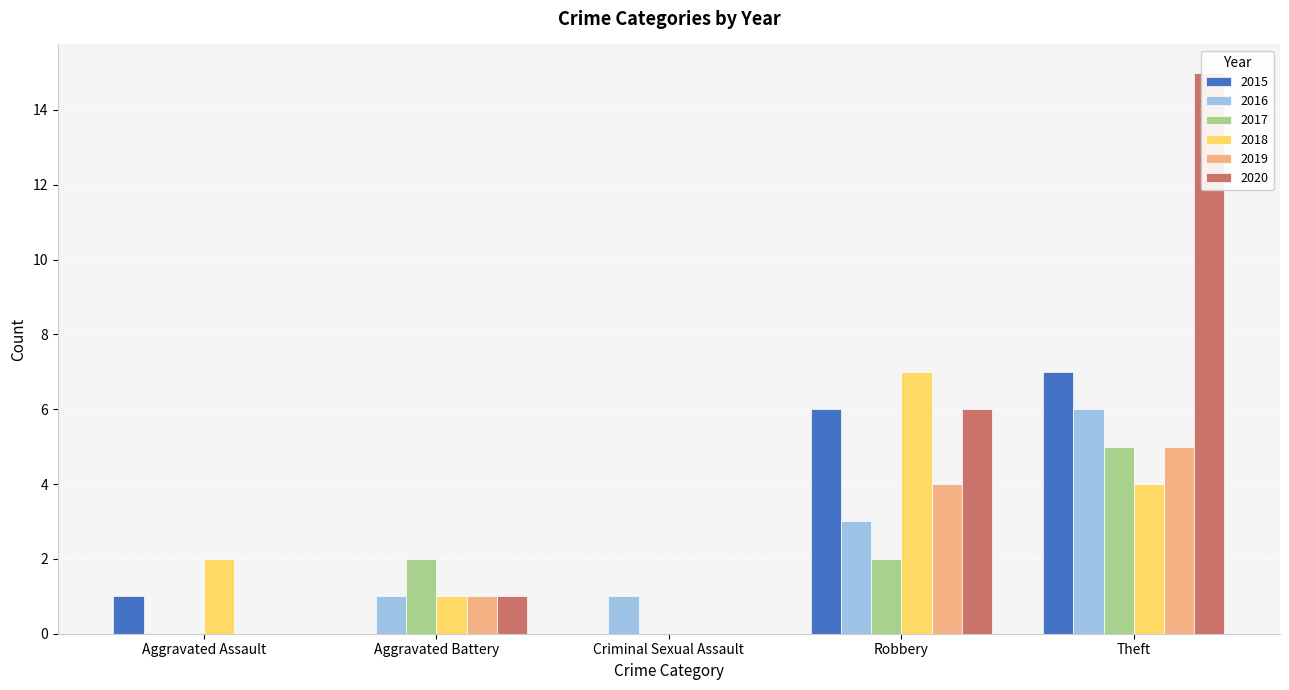

Are the bars horizontal?

No